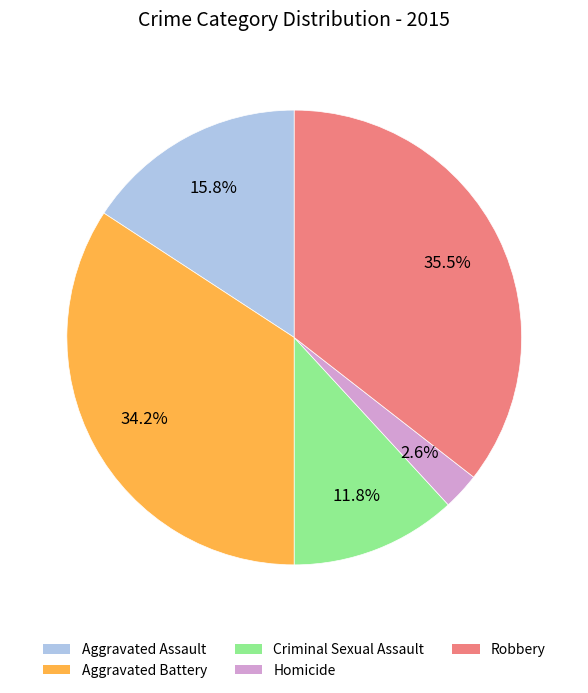

How many segments does this pie chart have?

5